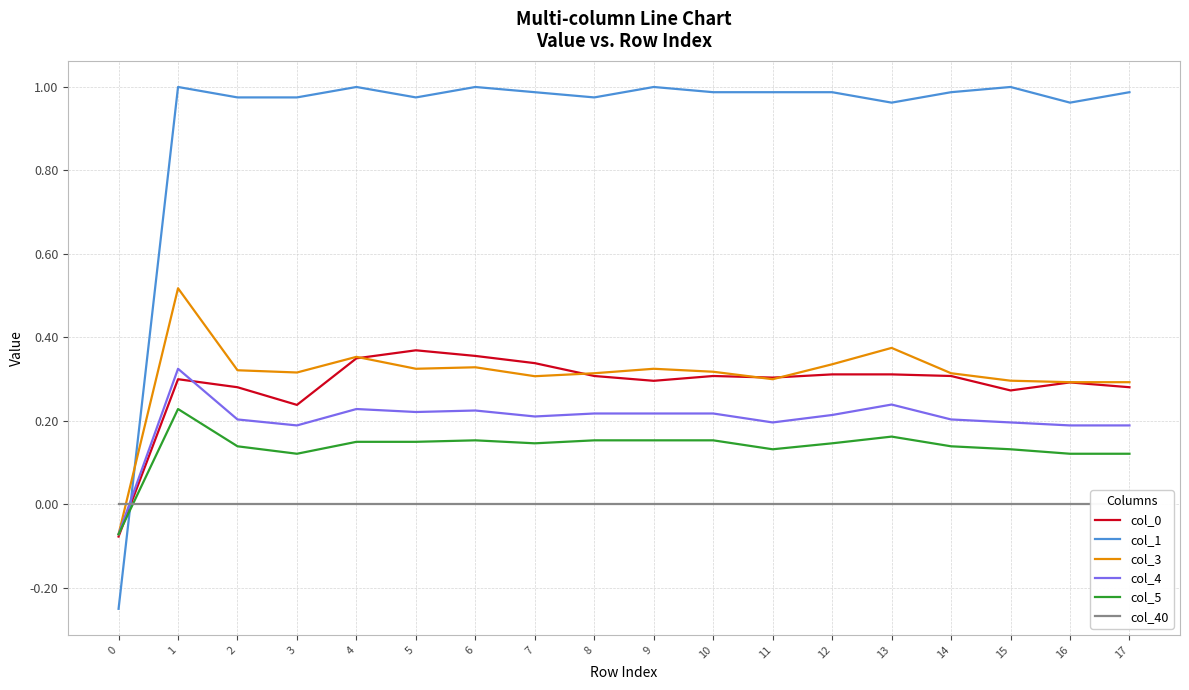

Which series has the largest total across all categories?

col_1